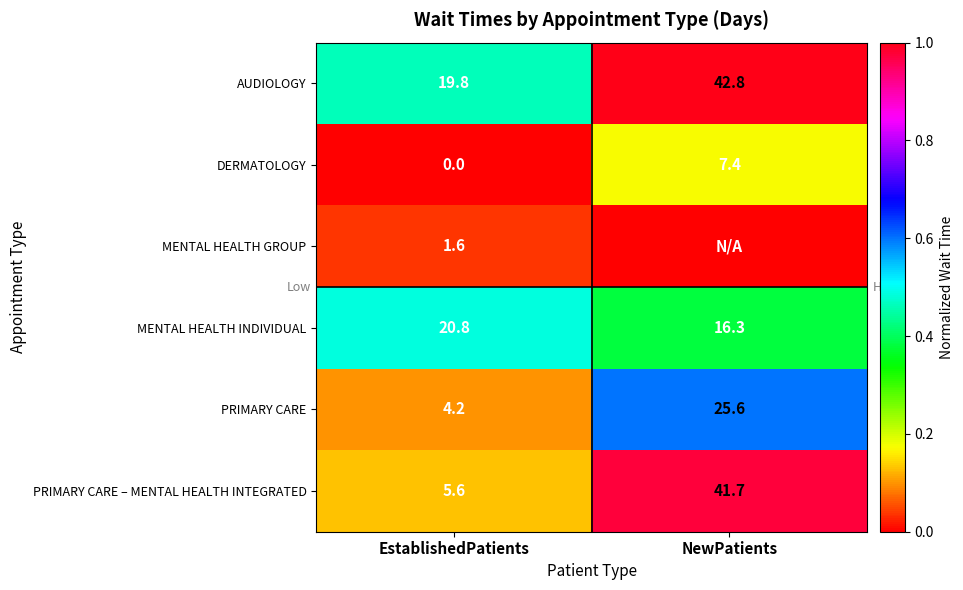

Which category has the highest value in the DERMATOLOGY series?

NewPatients